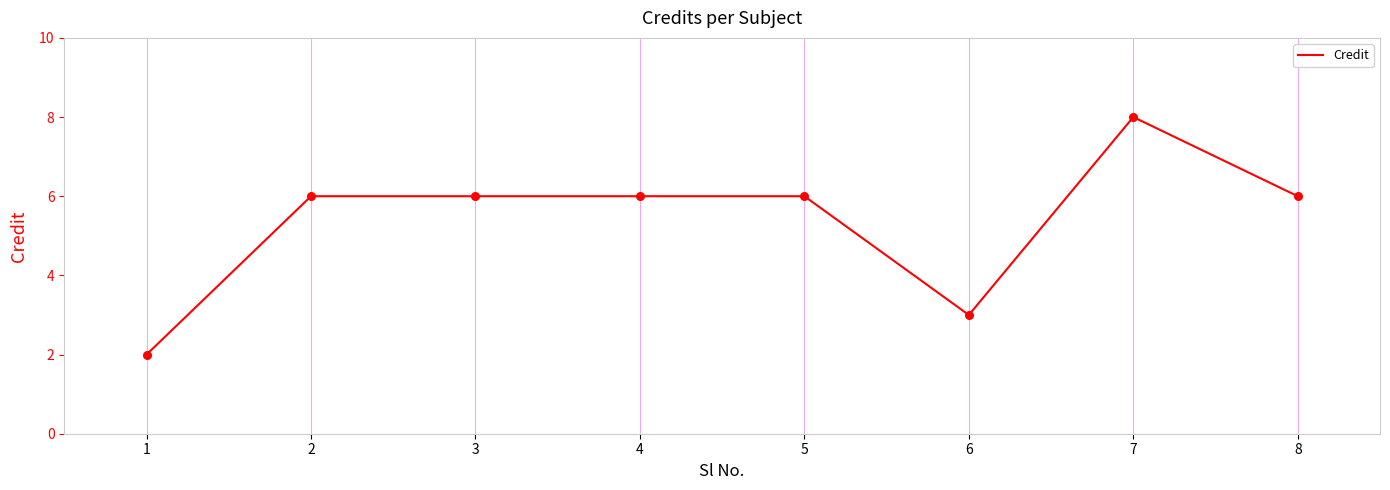

What is the ratio of the value at 2 to the value at 8?

1.0